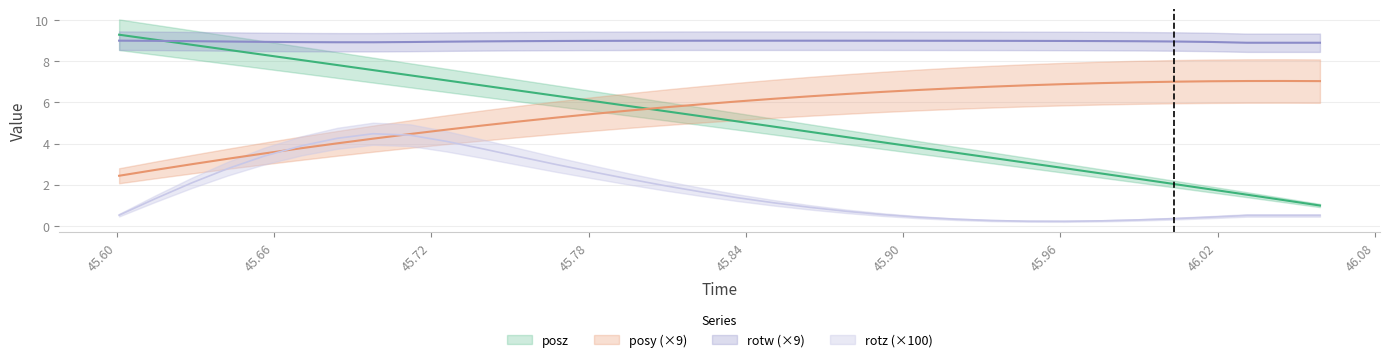

What is the smallest value displayed?

0.2